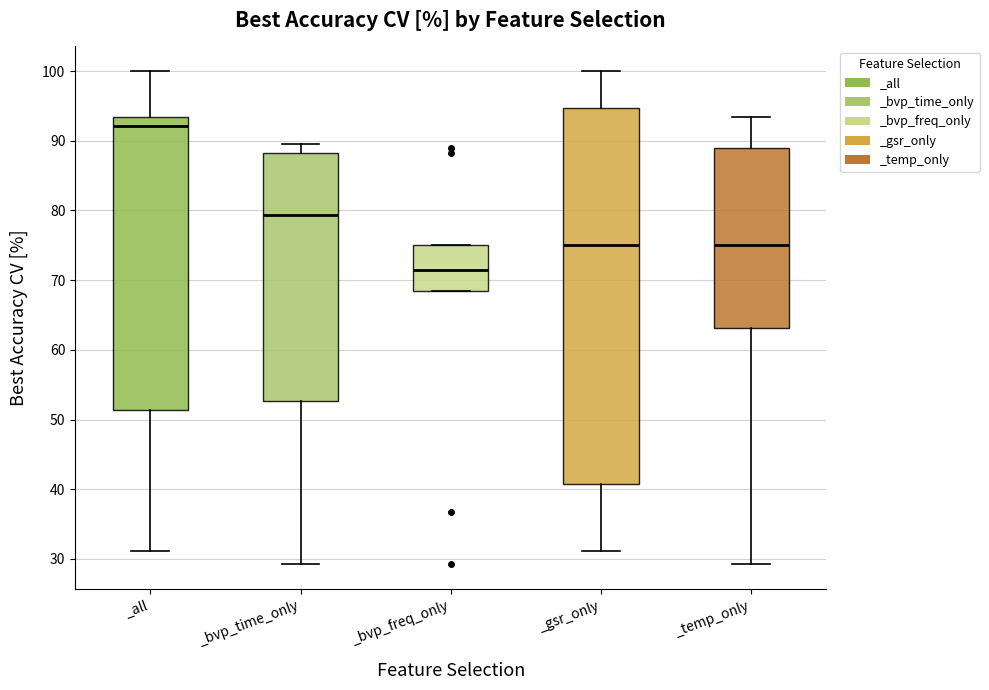

Comparing the boxes themselves (not the whiskers), which one is the tallest?

_gsr_only